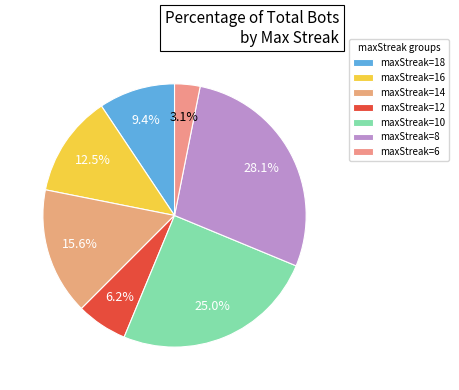

Is it true that maxStreak=10 is 19% of the pie?

False